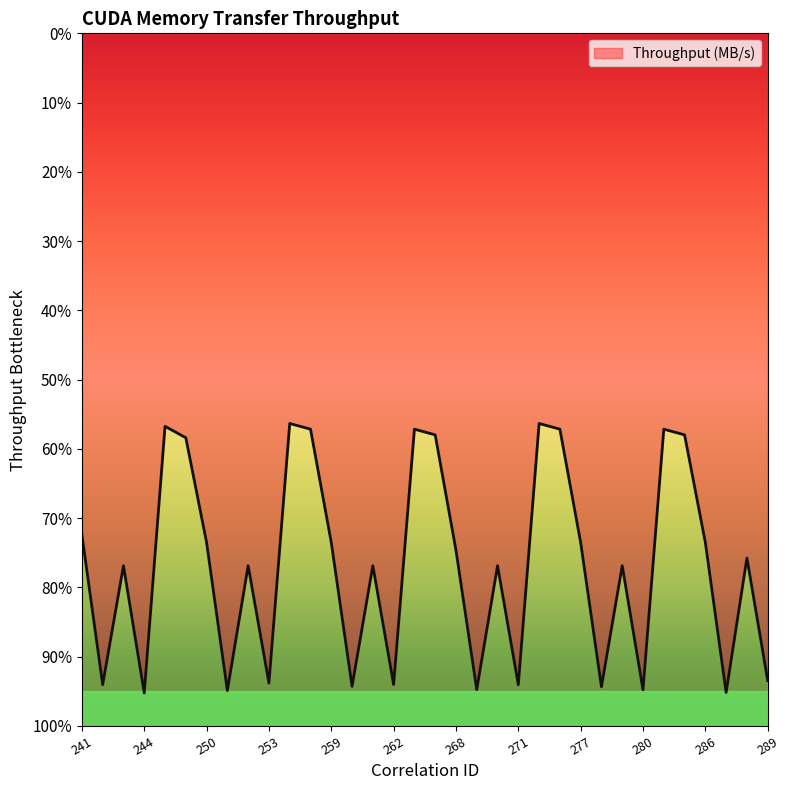

Which has a higher value, 289 or 249?

249